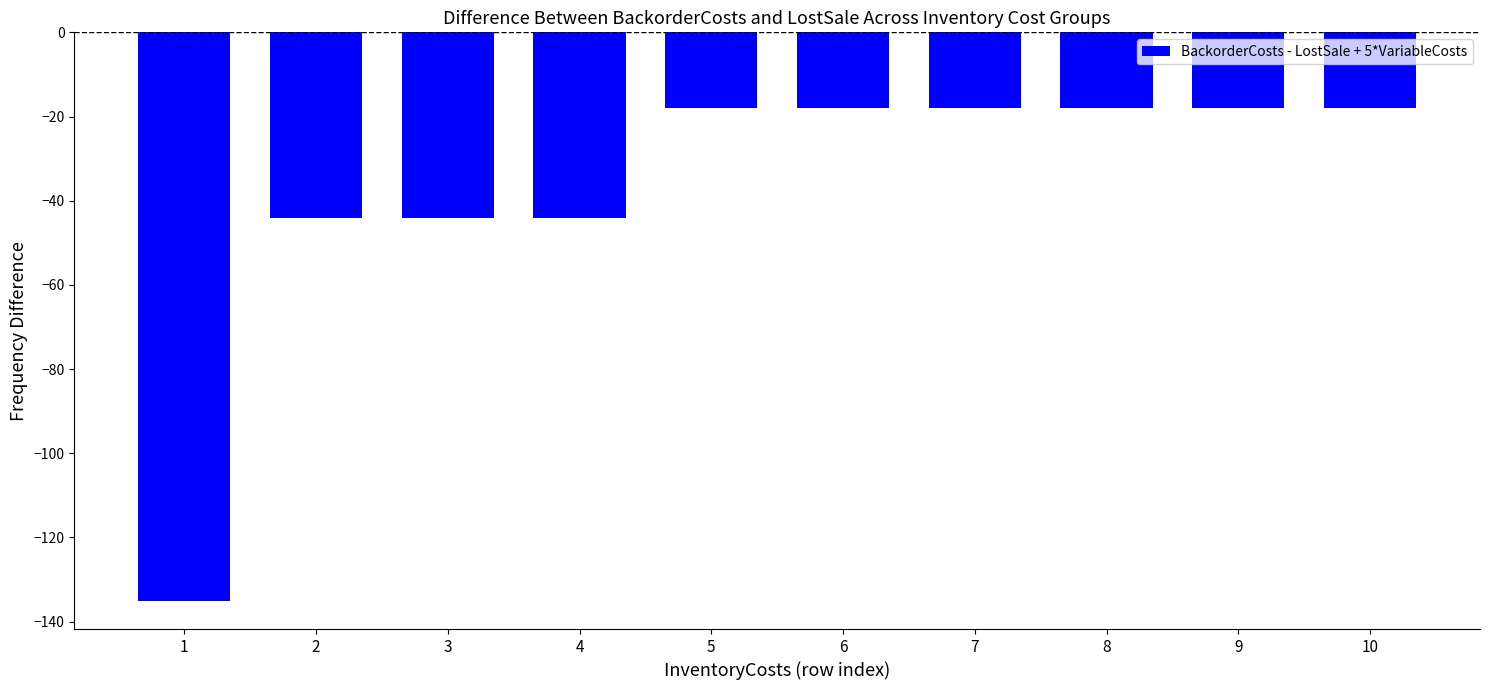

What is the sum of the values at 8 and 7?

-36